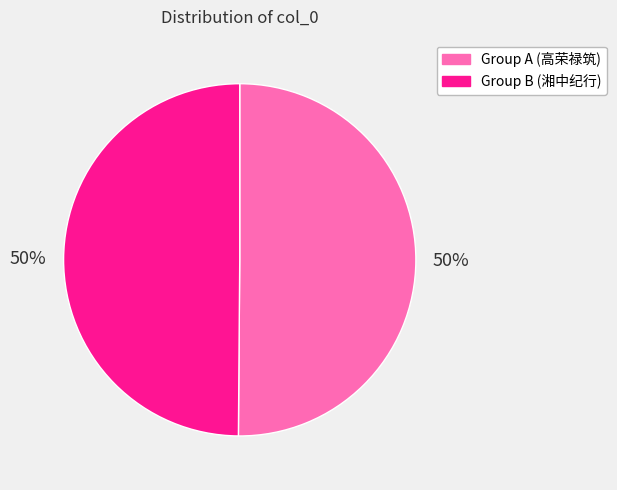

To the nearest percent, what is the combined percentage of Group A (高荣禄筑) and Group B (湘中纪行)?

100%